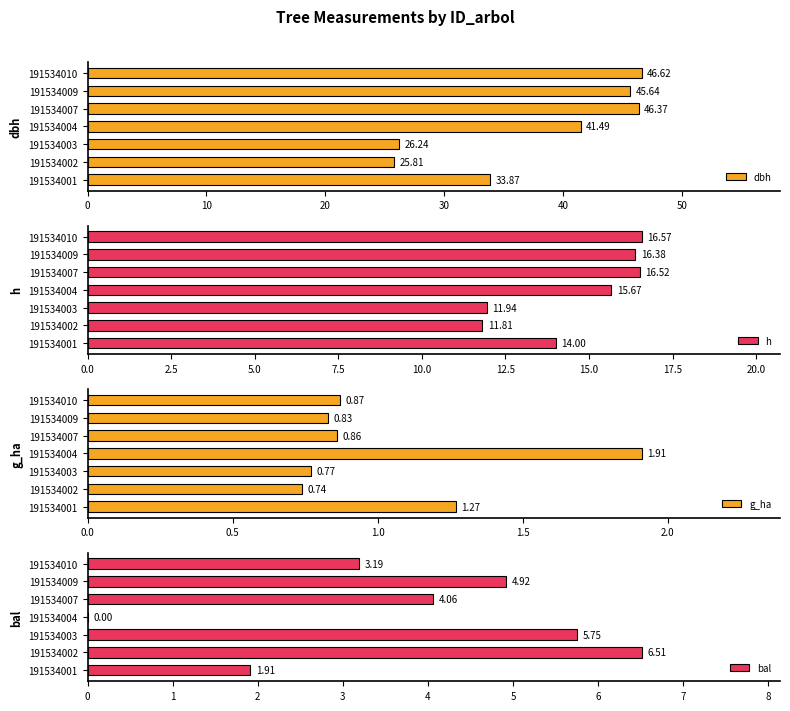

What are all the series names shown in the legend?

dbh, h, g_ha, bal